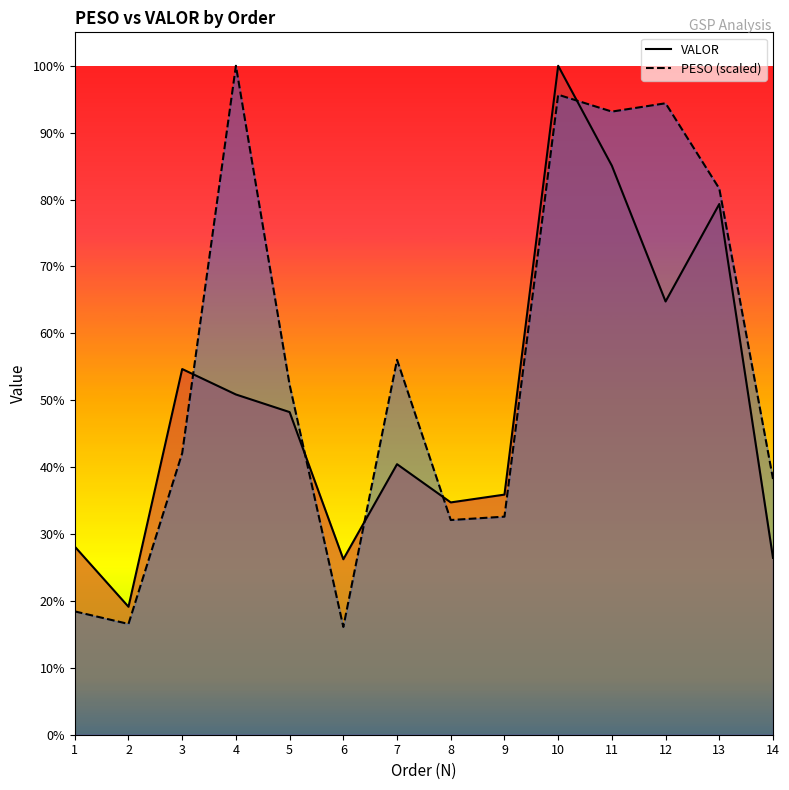

Between which two adjacent categories do PESO (scaled) line and VALOR line first intersect?

3 and 4